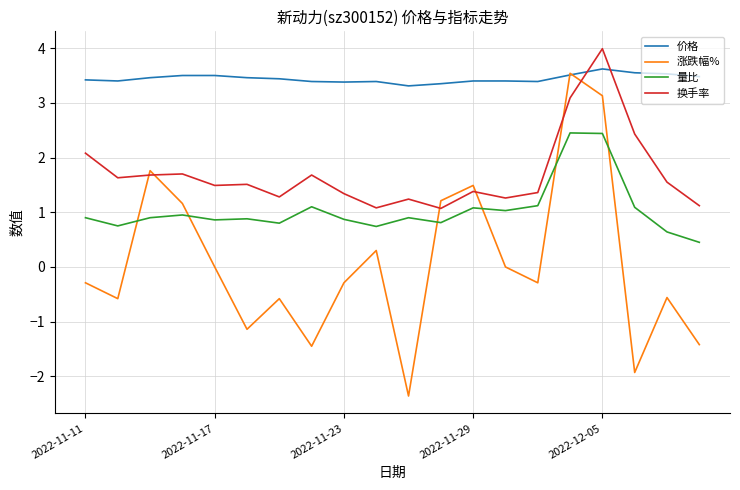

Rank the series by their average value, from lowest to highest.

涨跌幅%, 量比, 换手率, 价格